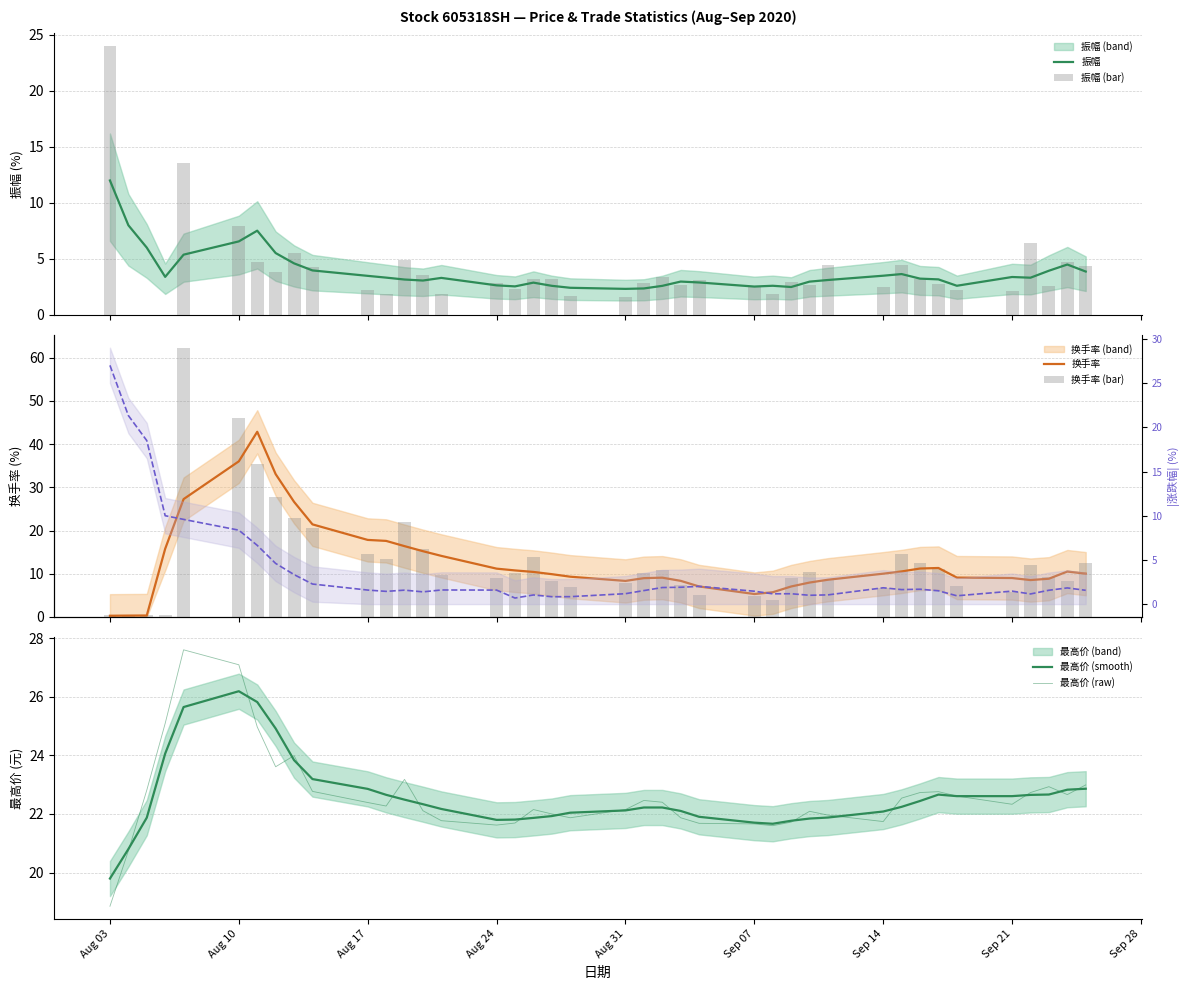

Reading left to right, transcribe all the data shown in this chart.

振幅: 24.0	0.0	0.0	0.0	13.6	7.9	4.7	3.8	5.5	4.2	2.2	1.9	4.9	3.6	1.9	2.8	2.3	3.2	3.2	1.7	1.6	2.8	3.4	2.6	3.1	2.5	1.9	2.9	2.6	4.4	2.5	4.4	3.2	2.8	2.2	2.1	6.4	2.5	4.7	4.4
换手率: 0.4	0.2	0.4	0.4	62.2	46.1	35.4	27.8	23.0	20.5	14.5	13.4	22.1	15.6	9.8	9.0	10.3	14.0	8.4	7.0	7.9	10.1	11.0	7.4	5.0	4.9	4.0	9.0	10.3	8.5	6.6	14.6	12.4	11.2	7.1	5.8	12.0	9.3	8.3	12.4
最高价: 18.9	20.7	22.8	25.1	27.6	27.1	25.0	23.6	24.0	22.8	22.4	22.3	23.2	22.1	21.8	21.6	21.7	22.1	22.0	21.9	22.1	22.5	22.4	21.9	21.7	21.7	21.6	21.7	22.1	22.0	21.7	22.5	22.7	22.8	22.6	22.3	22.7	22.9	22.7	23.0